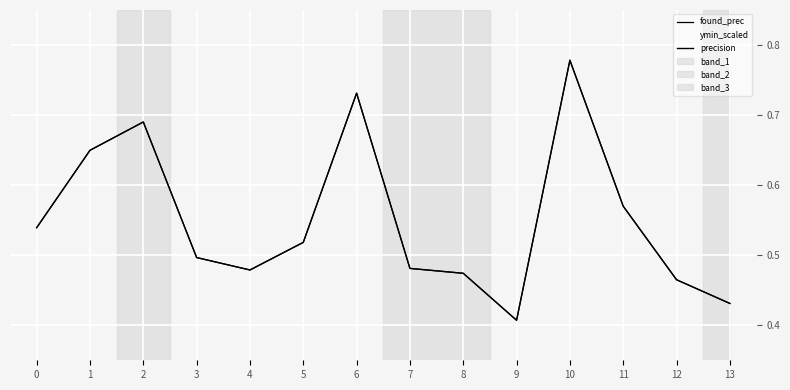

Reading left to right, what are all the values shown in this chart?

found_prec: 0=0.5	1=0.6	2=0.7	3=0.5	4=0.5	5=0.5	6=0.7	7=0.5	8=0.5	9=0.4	10=0.8	11=0.6	12=0.5	13=0.4
ymin_scaled: 0=1.0	1=1.0	2=1.0	3=0.9	4=1.0	5=0.9	6=0.6	7=0.7	8=0.5	9=0.3	10=0.9	11=0.5	12=0.6	13=0.1
precision: 0=0.5	1=0.6	2=0.7	3=0.5	4=0.5	5=0.5	6=0.7	7=0.5	8=0.5	9=0.4	10=0.8	11=0.6	12=0.5	13=0.4